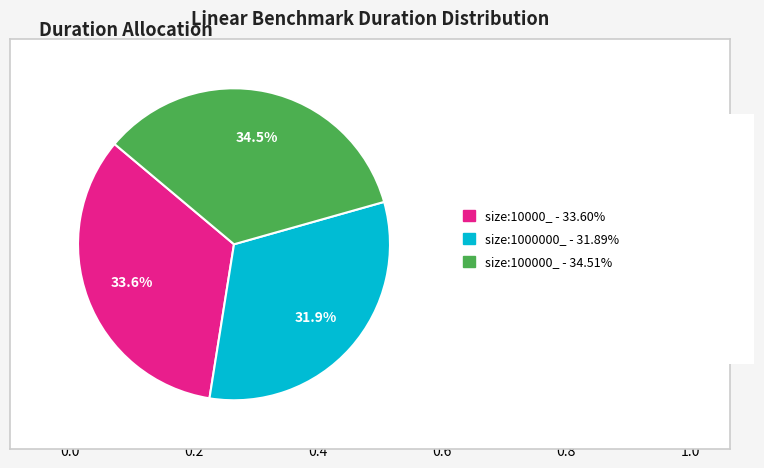

How many segments does this pie chart have?

3